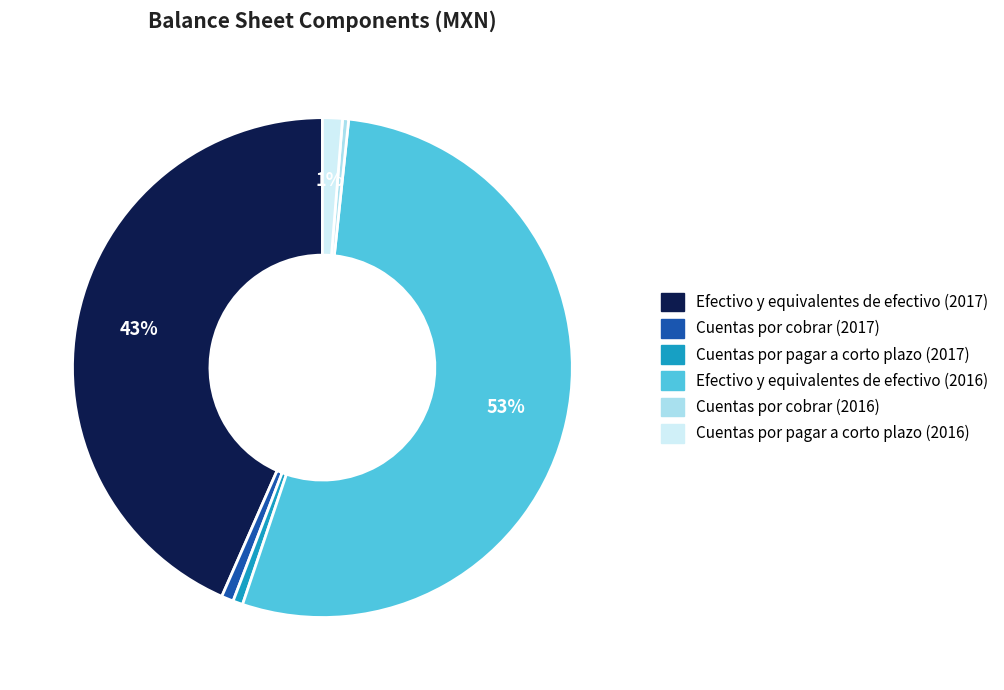

True or false: Efectivo y equivalentes de efectivo (2017) accounts for 29% of the total.

False